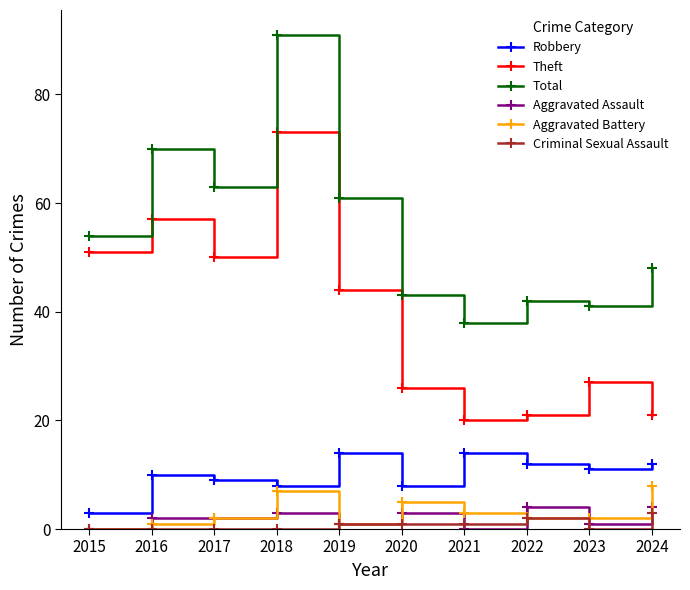

True or false: Total has more than 0 points higher than both neighbors.

True